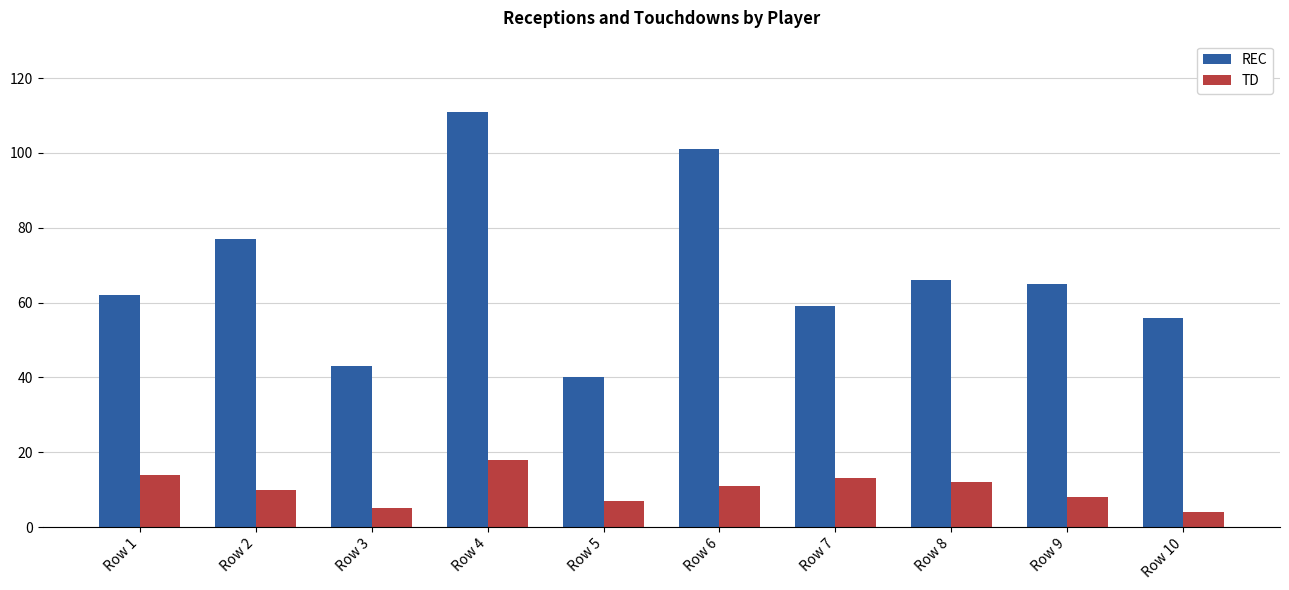

True or false: REC has a value of 40 at Row 5.

True